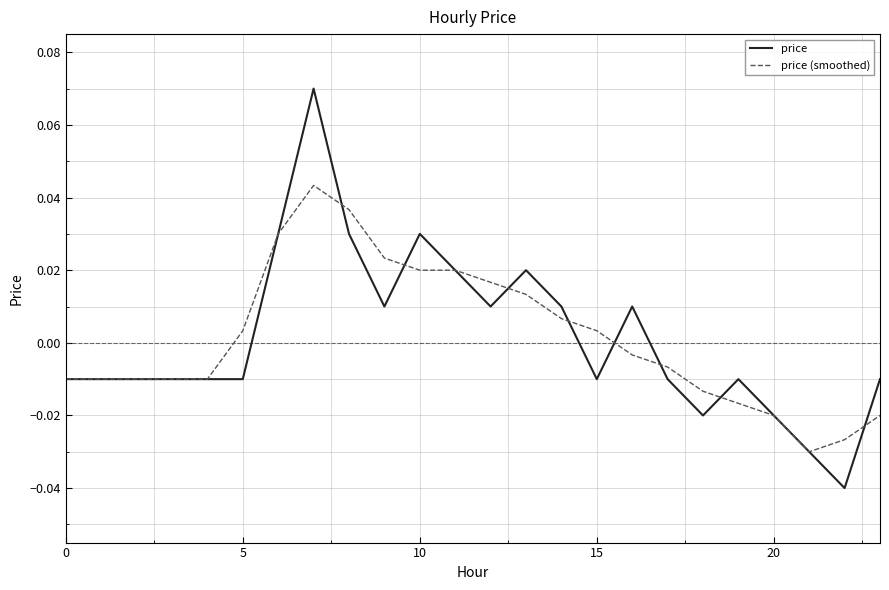

Which series has the widest spread of values?

price